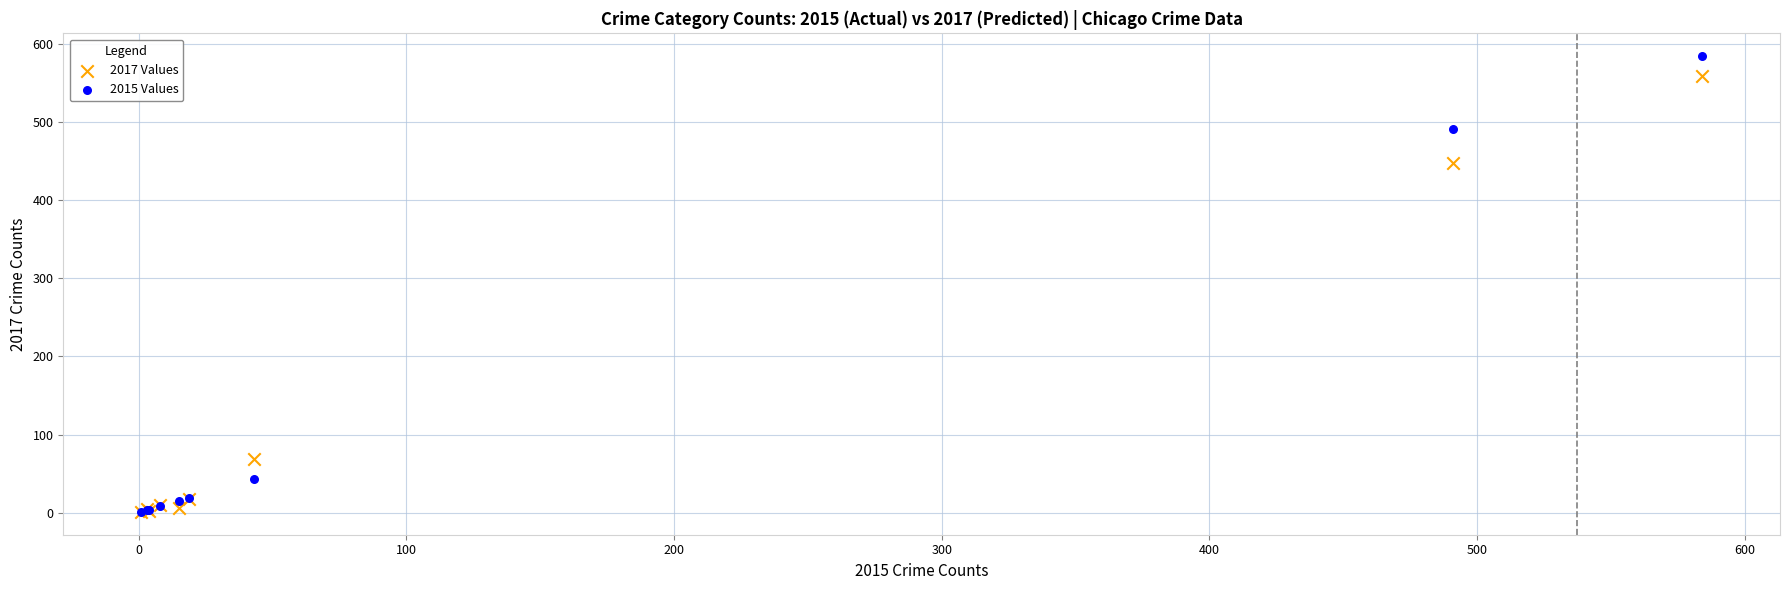

What are all the series names shown in the legend?

2017 Values, 2015 Values